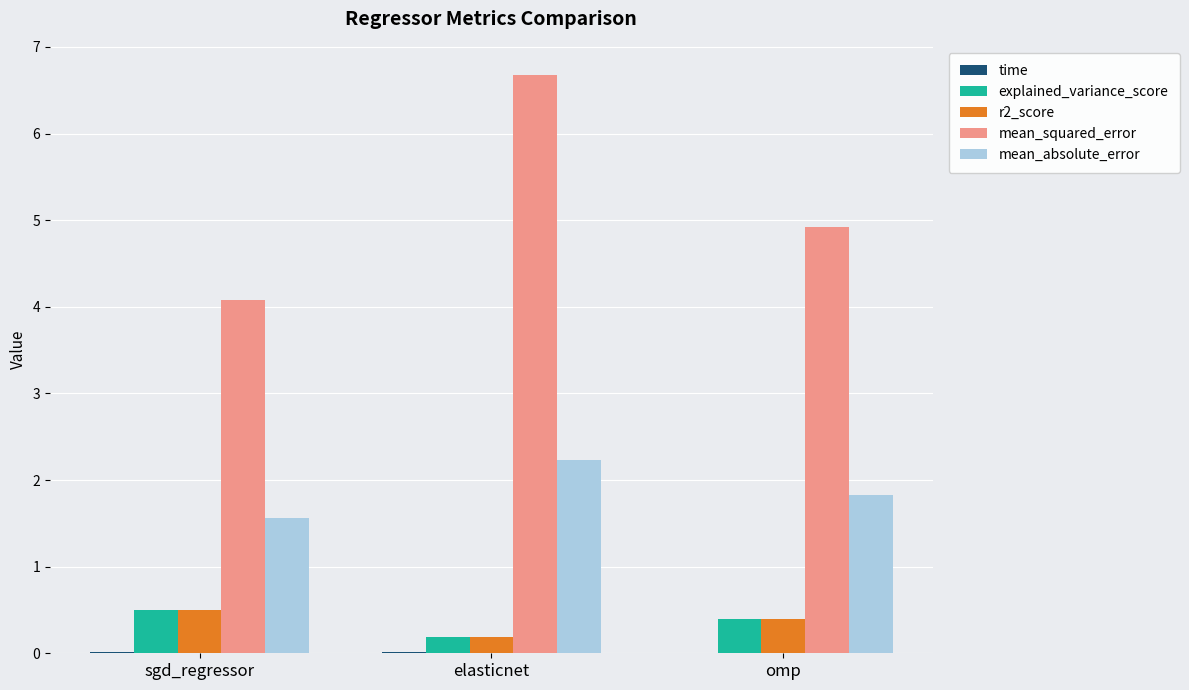

What is the average value of the r2_score series?

0.4